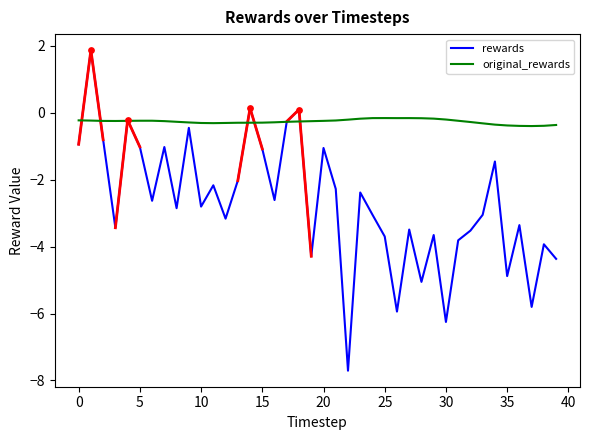

Which series has the largest range (max minus min)?

rewards